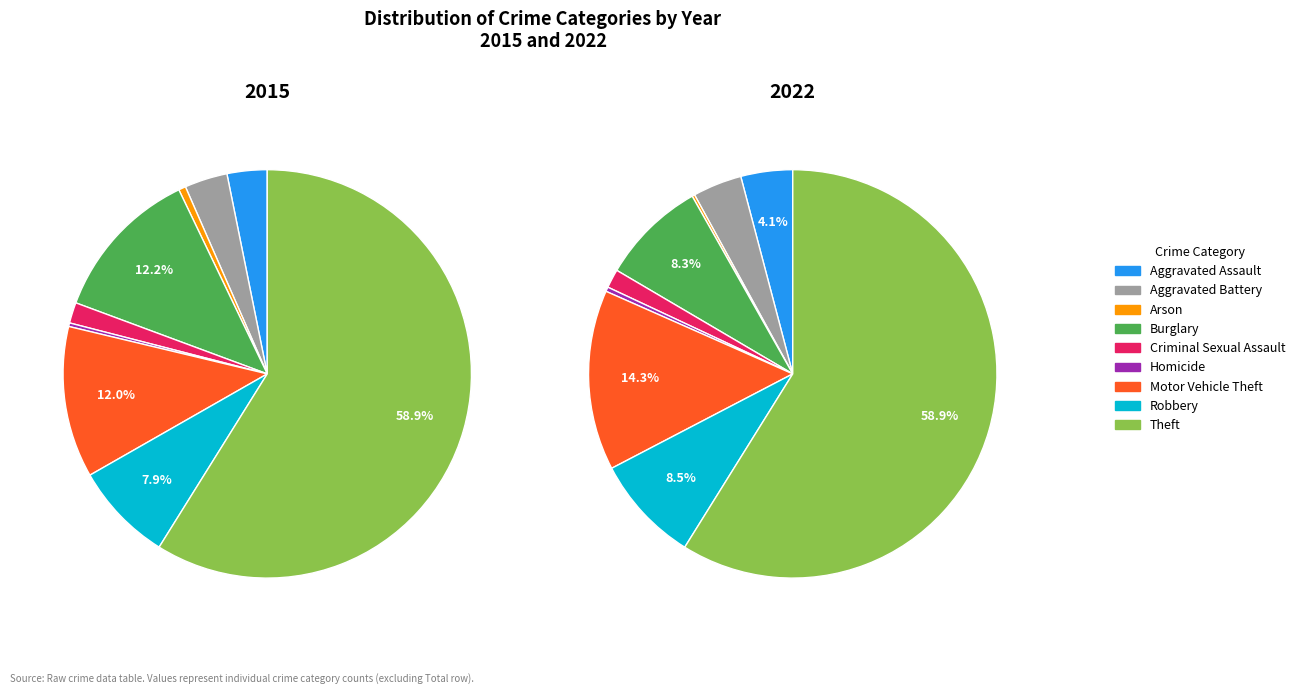

What is the total percentage of Aggravated Assault and Burglary?

12.4%